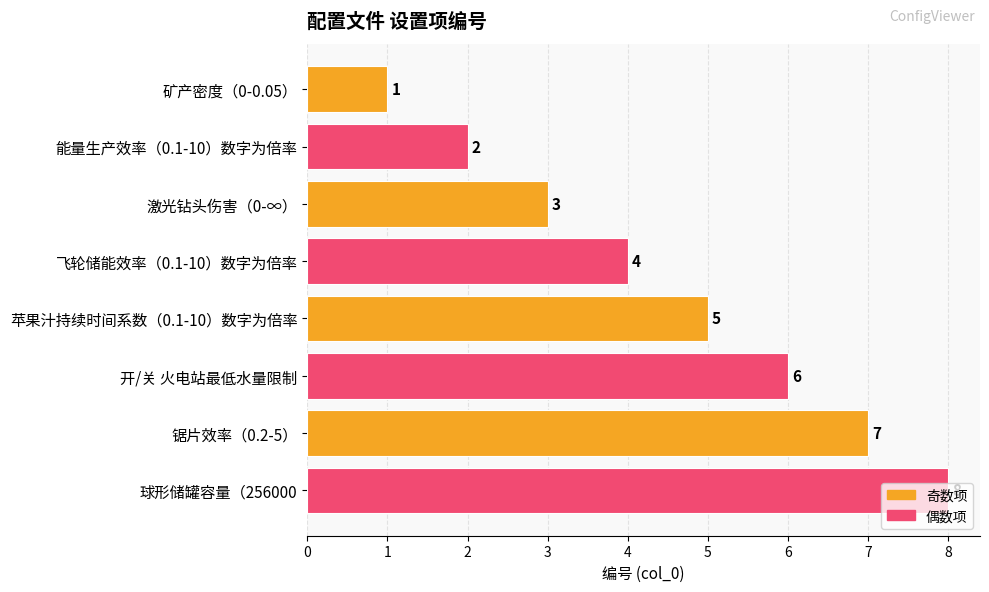

What is the label of the 6th bar from the top?

开/关 火电站最低水量限制